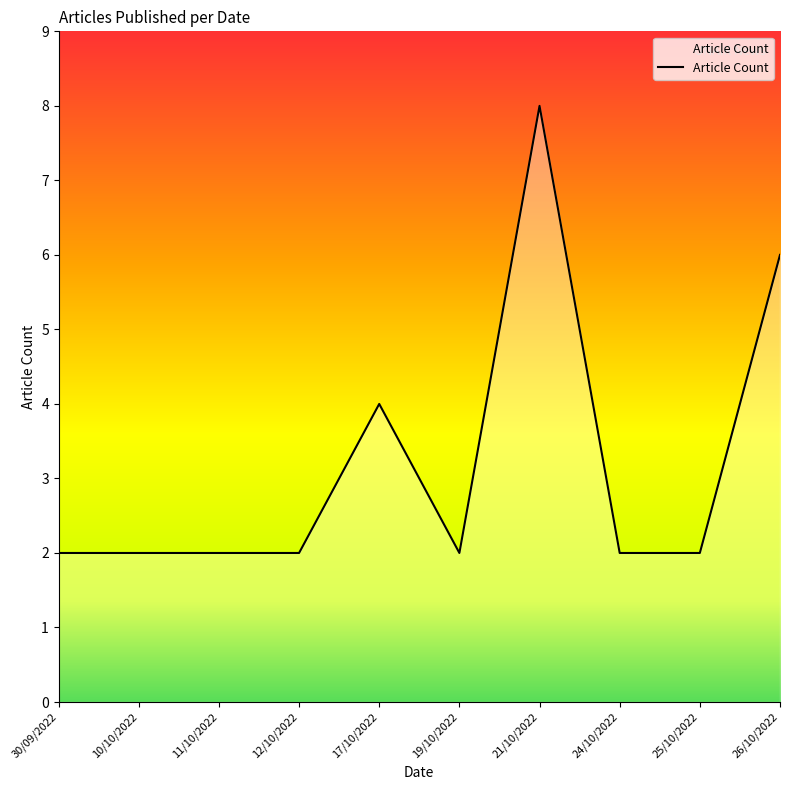

What position from the left is 21/10/2022?

7